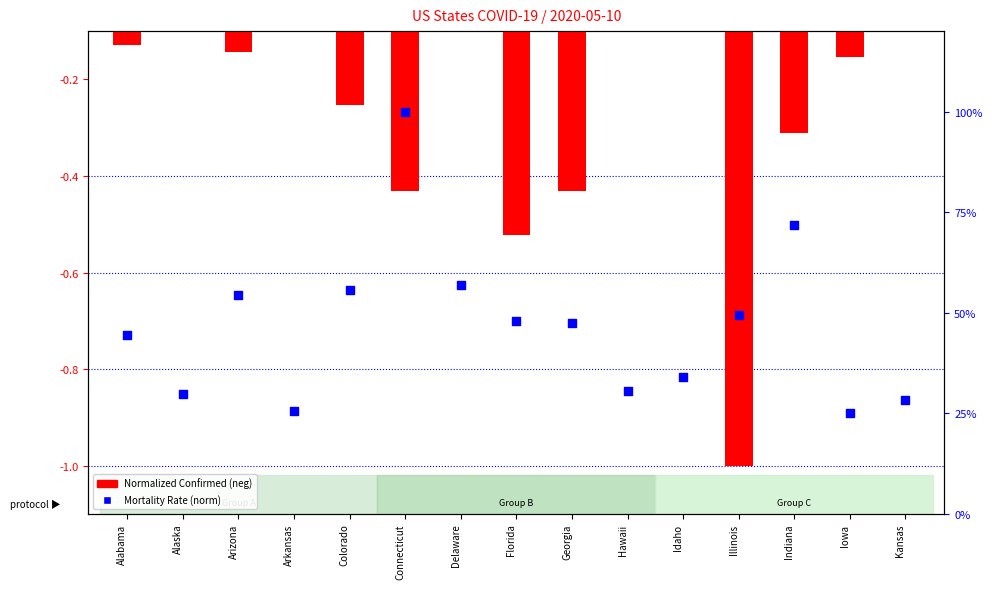

Which series has the largest Y range (max minus min)?

Normalized Confirmed (neg)